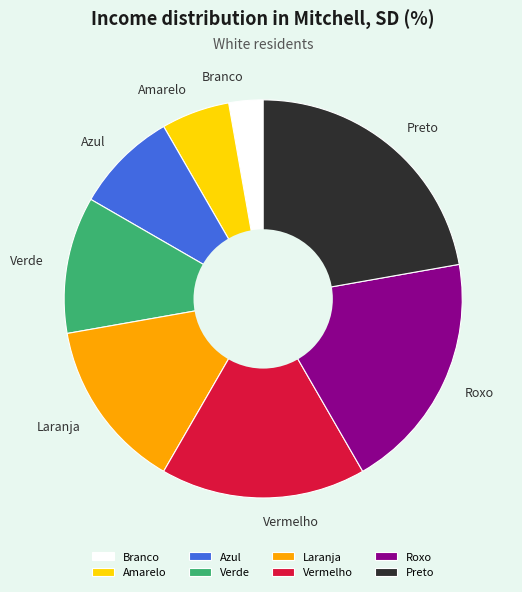

Combined, do Vermelho and Amarelo account for over 50%?

No